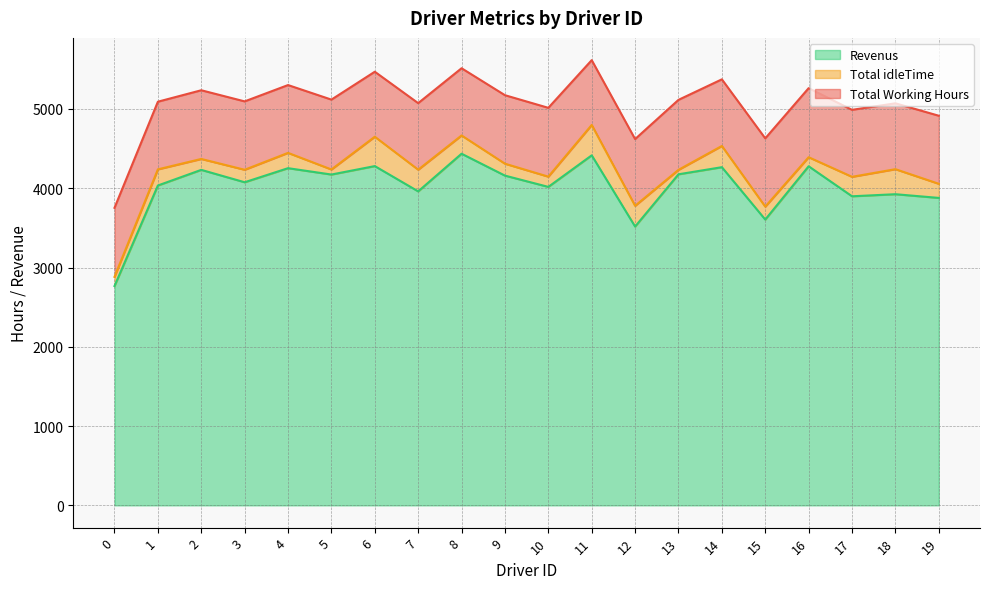

What is the maximum value for Revenus?

4435.3